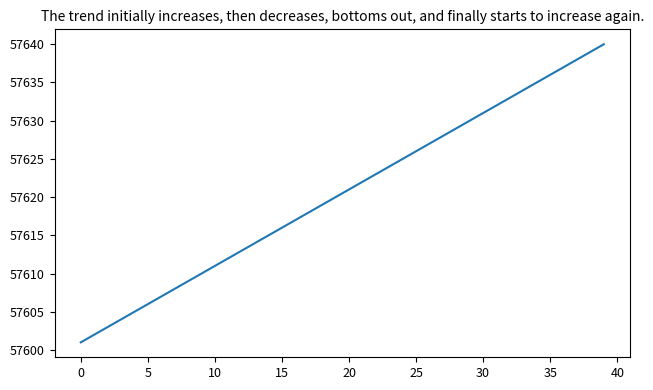

What is the maximum value shown in the chart?

57640